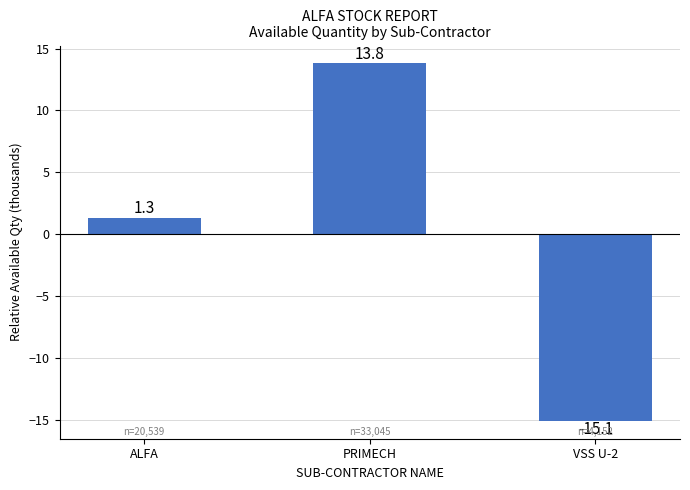

What is the smallest value displayed?

-15.1